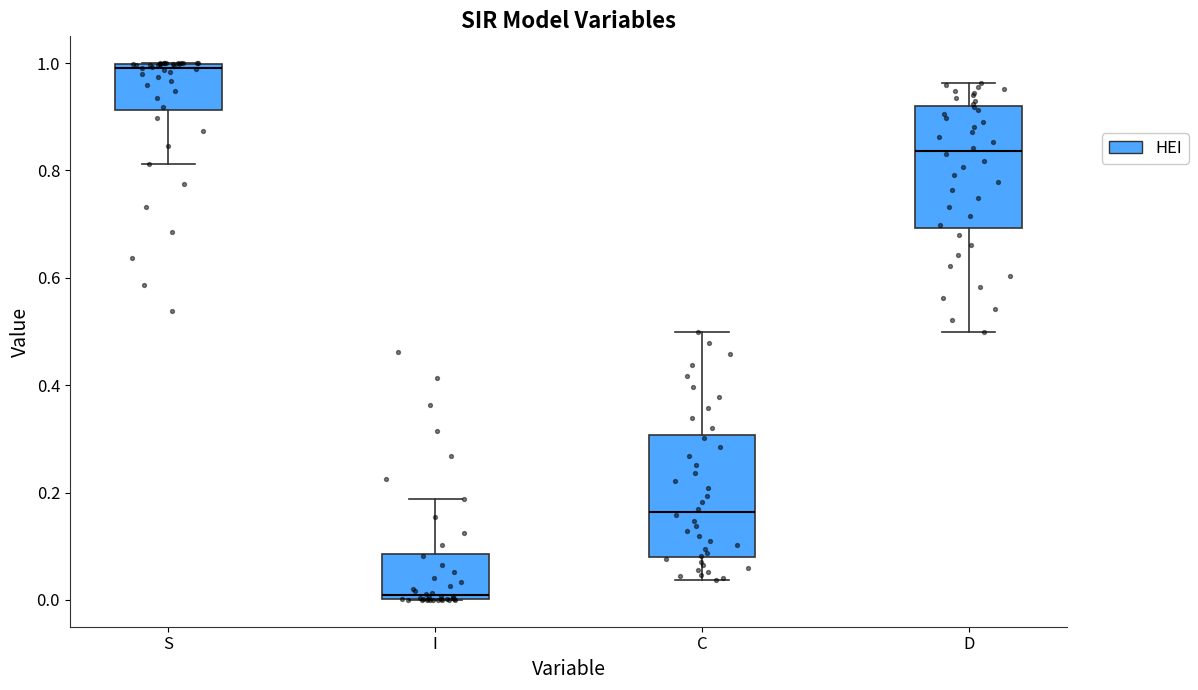

Reading left to right, transcribe this box plot: for each box, give where its median line is, the range the box spans, and where its two whiskers end, as read against the y-axis. The values are not printed on the chart, so give them approximately, as read against the axis.

S: median 1.00 (just below the box's upper edge), box 0.92 to 1.00, whiskers 0.82 to 1.00
I: median 0.00 (just above the box's lower edge), box 0.00 to 0.08, whiskers 0.00 to 0.18
C: median 0.16, box 0.08 to 0.30, whiskers 0.04 to 0.50
D: median 0.84, box 0.70 to 0.92, whiskers 0.50 to 0.96